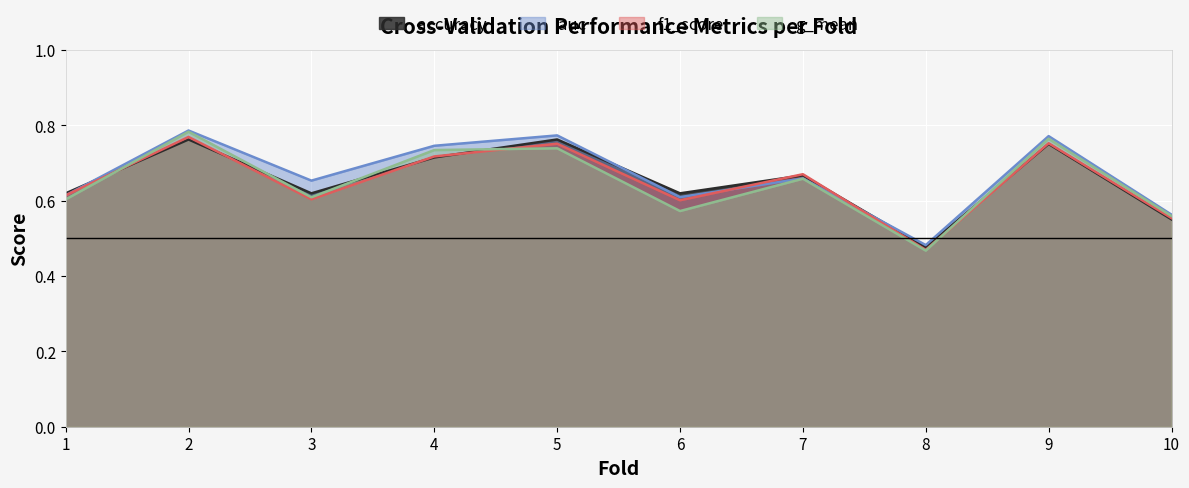

What is the average value of the auc series?

0.7